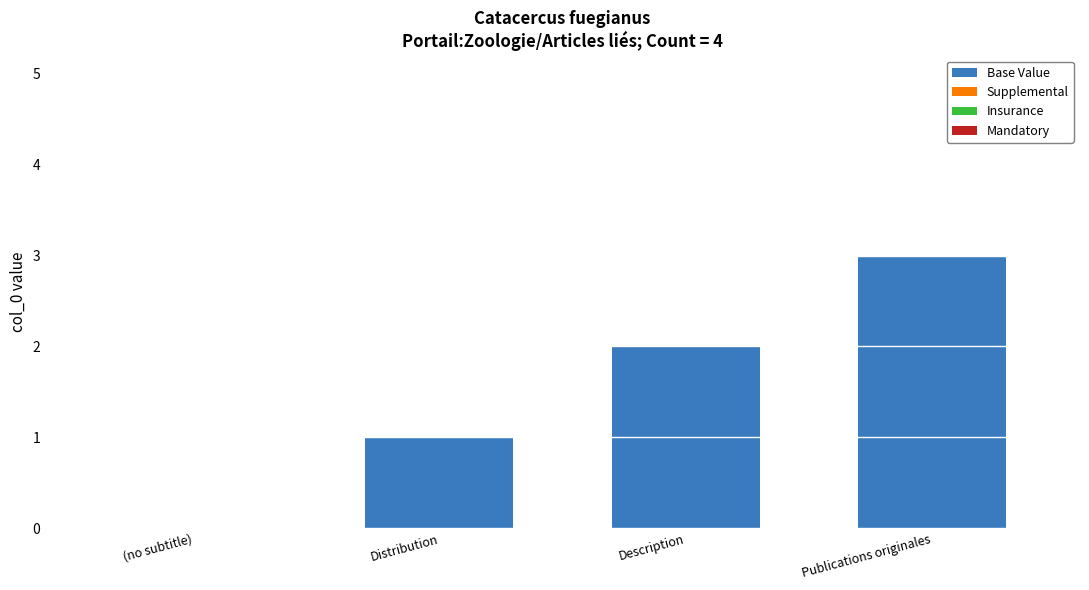

What is the ratio of the value at Publications originales to the value at Distribution?

3.0